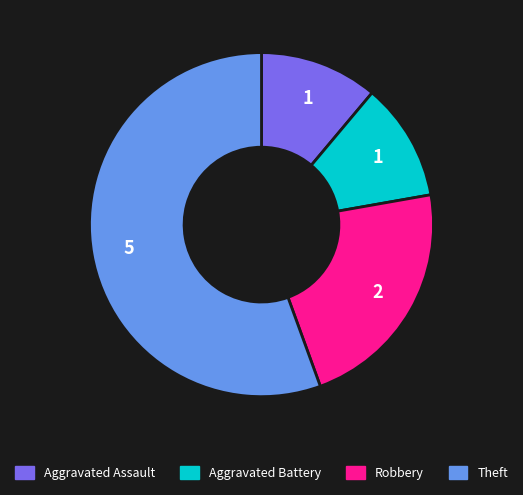

Which has a higher value, Robbery or Theft?

Theft